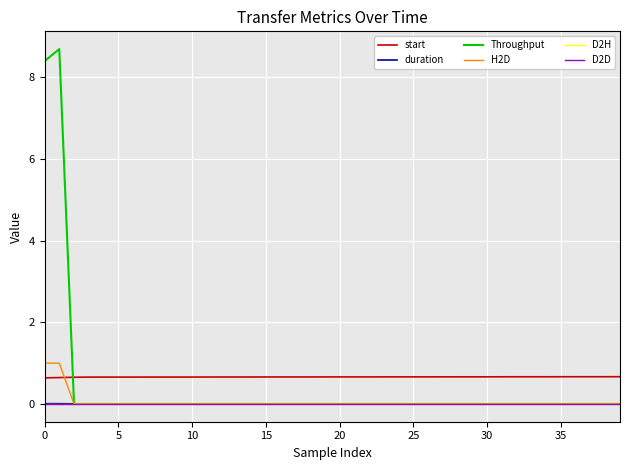

Does the chart have visible grid lines?

Yes